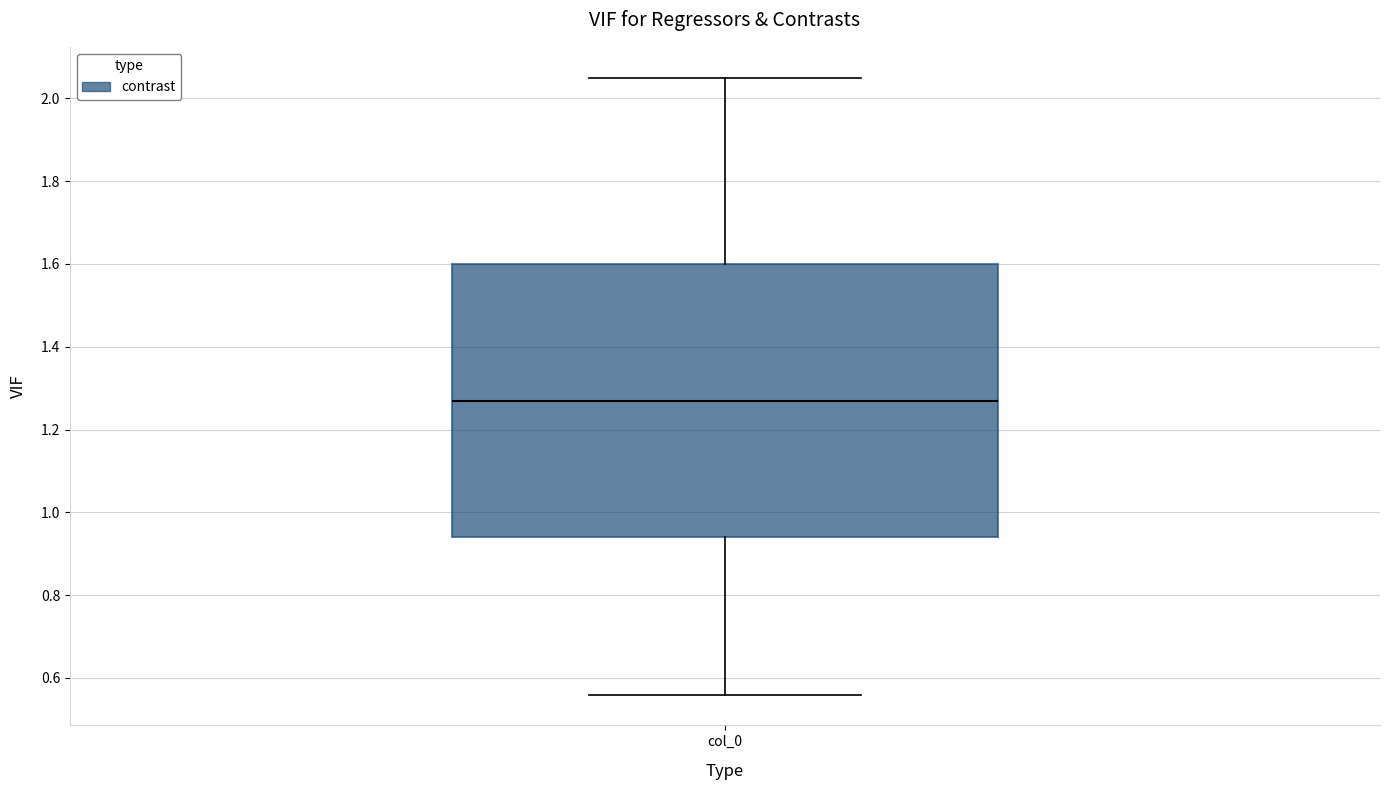

Transcribe this box plot: give where the median line is, the range the box spans, and where the two whiskers end, as read against the y-axis. The values are not printed on the chart, so give them approximately, as read against the axis.

median 1.28, box 0.94 to 1.60, whiskers 0.56 to 2.06